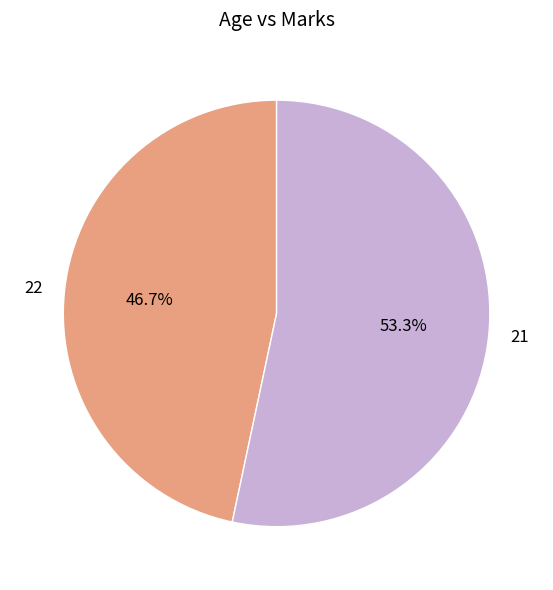

How many segments does this pie chart have?

2